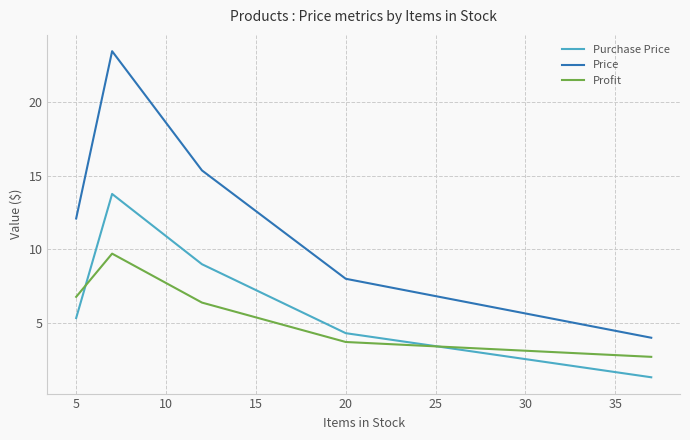

True or false: Price and Profit intersect in this chart.

False